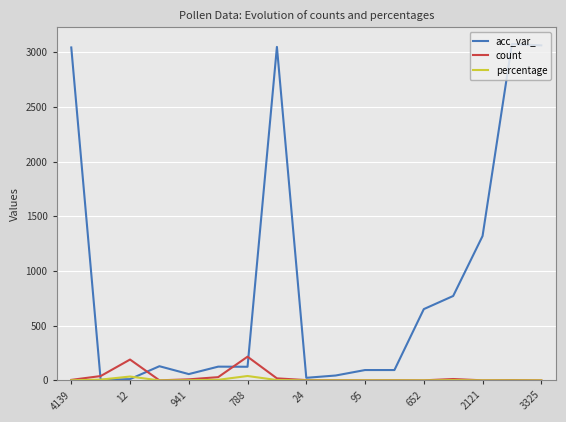

Which series has the widest spread of values?

acc_var_